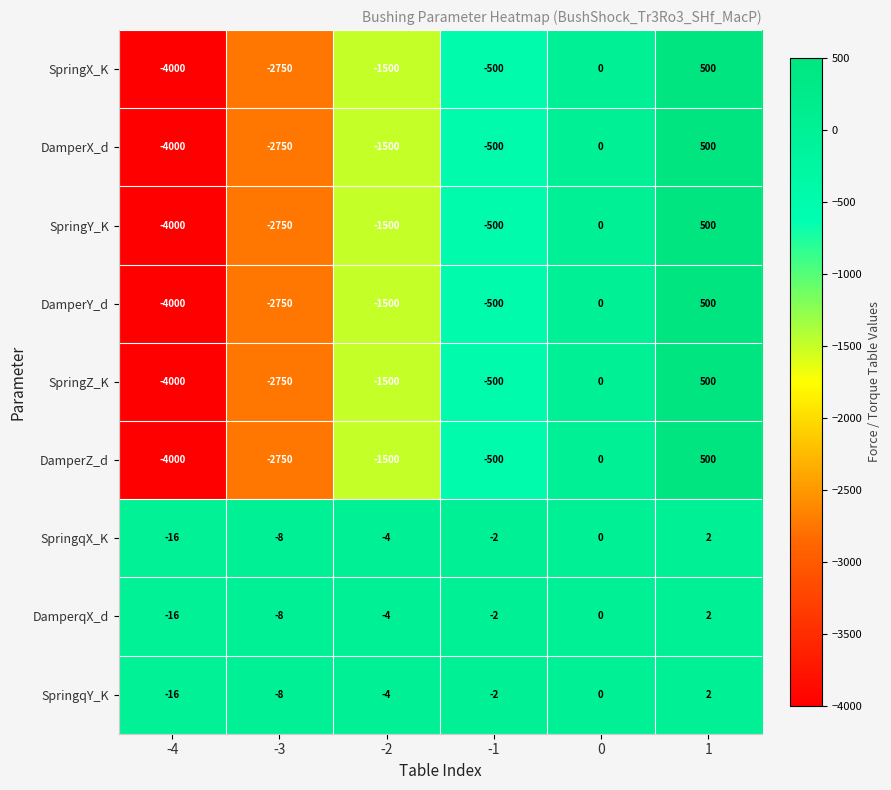

What is the total value across all series at 1?

3006